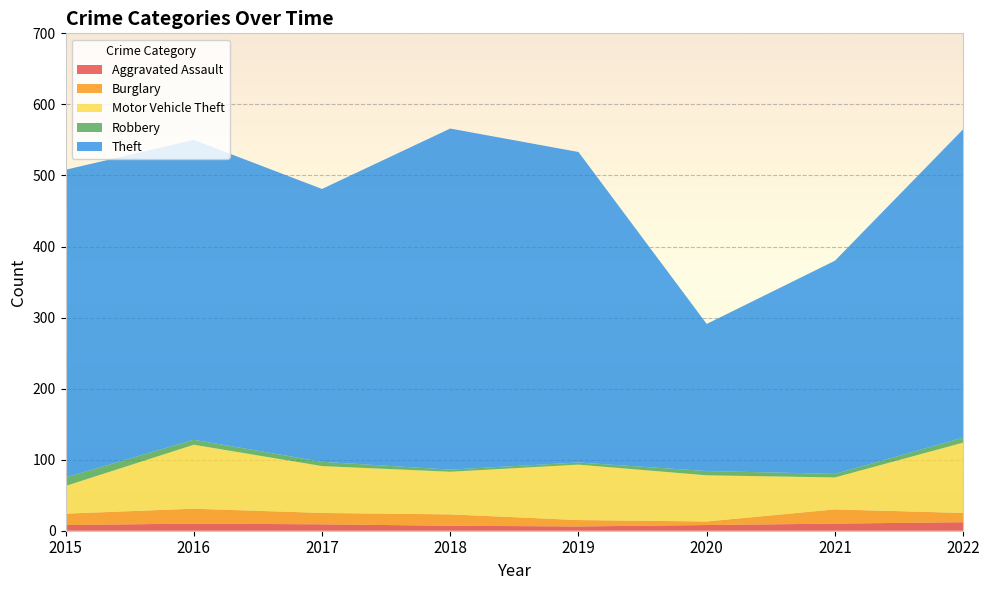

How many intersections are there between Robbery and Aggravated Assault?

1